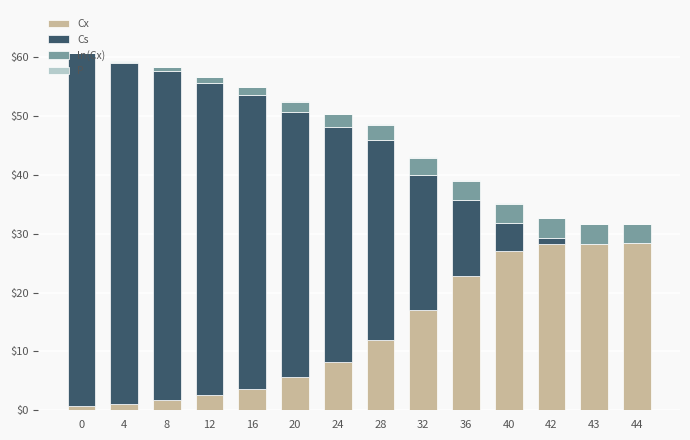

What is the highest value of the Cx series?

28.4